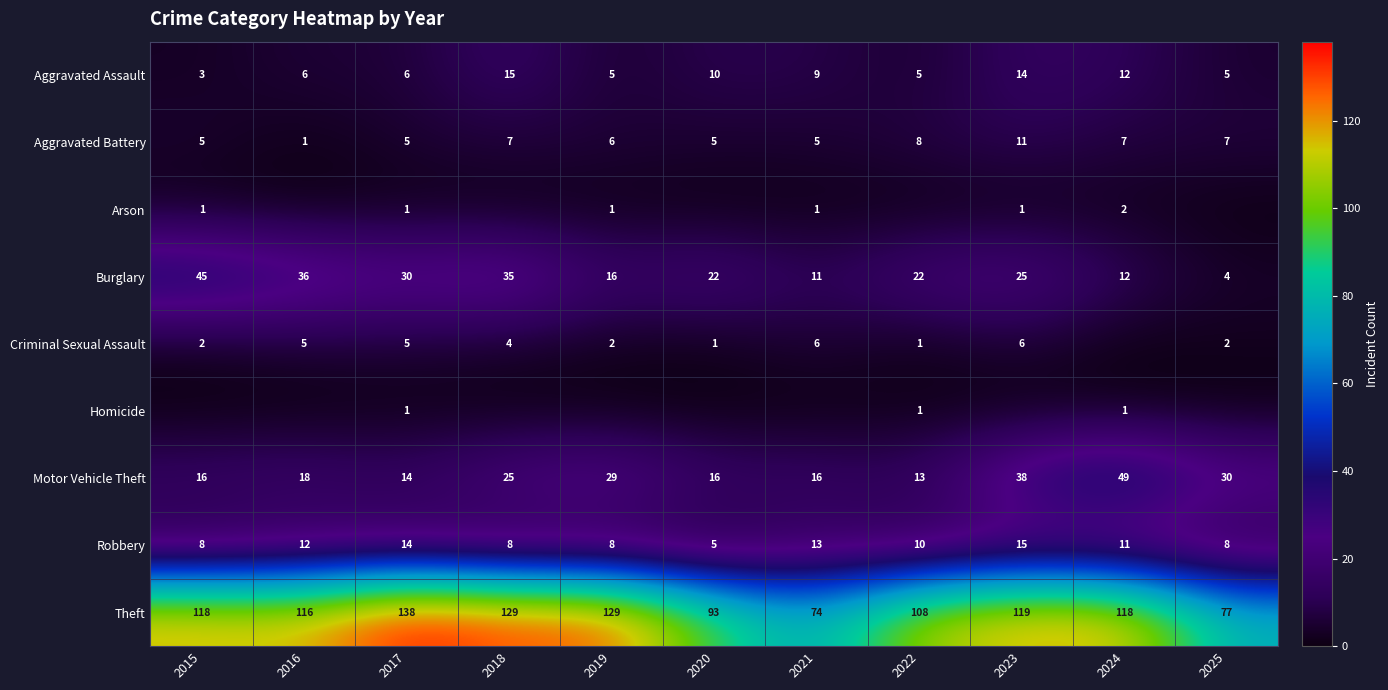

Which has a higher value, 2024 or 2018?

2018